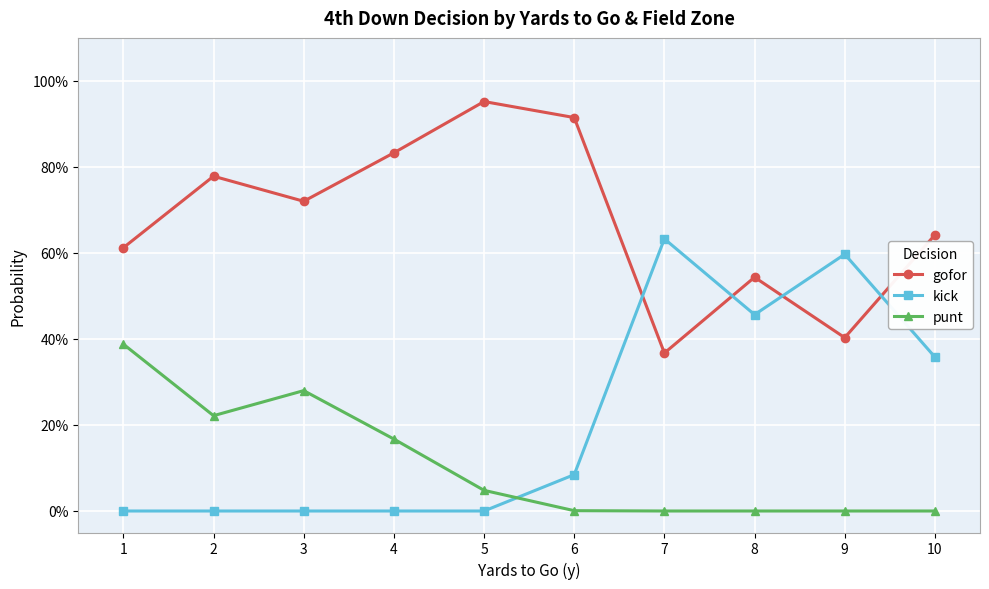

Rank the series by their average value, from highest to lowest.

gofor, kick, punt